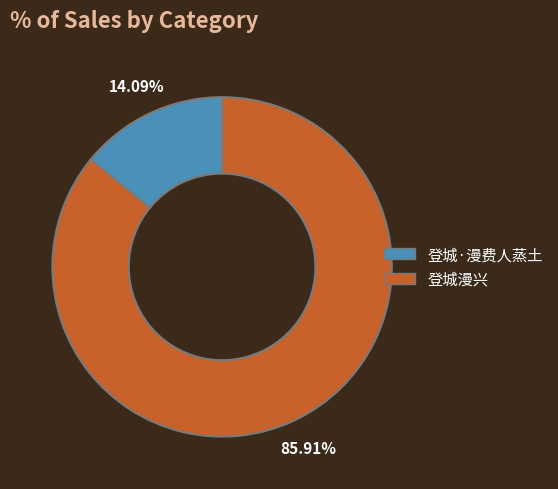

To the nearest percent, what is the average slice percentage?

50%